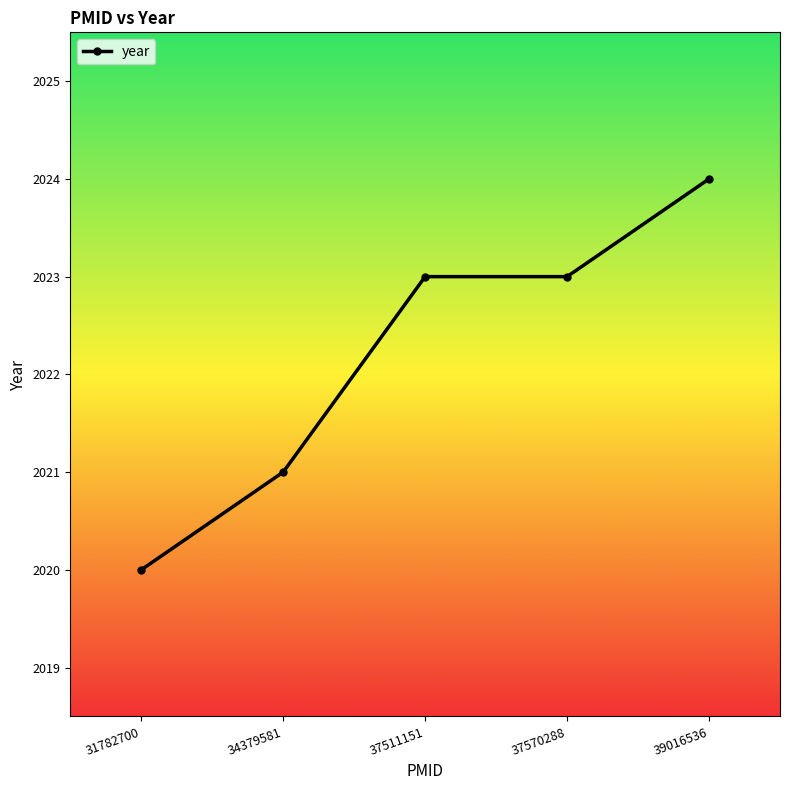

What is the change in value from 37570288 to 39016536?

+1